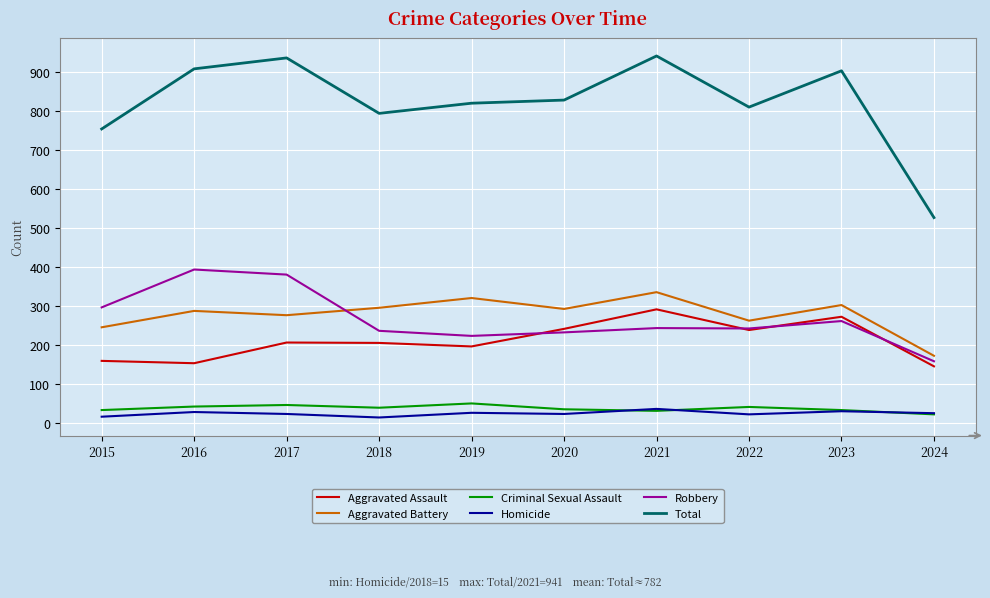

Is this an area chart (filled region under the line)?

No